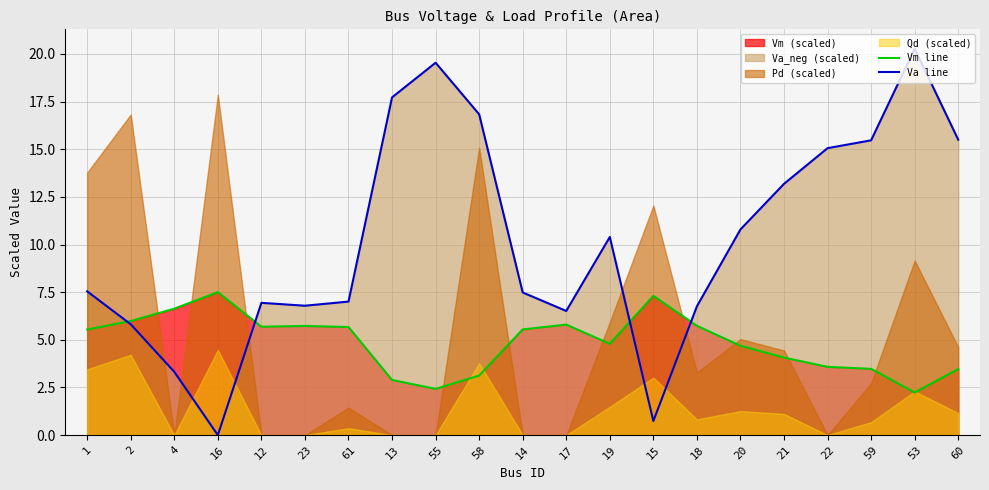

How many values in the Va line series exceed 7?

13